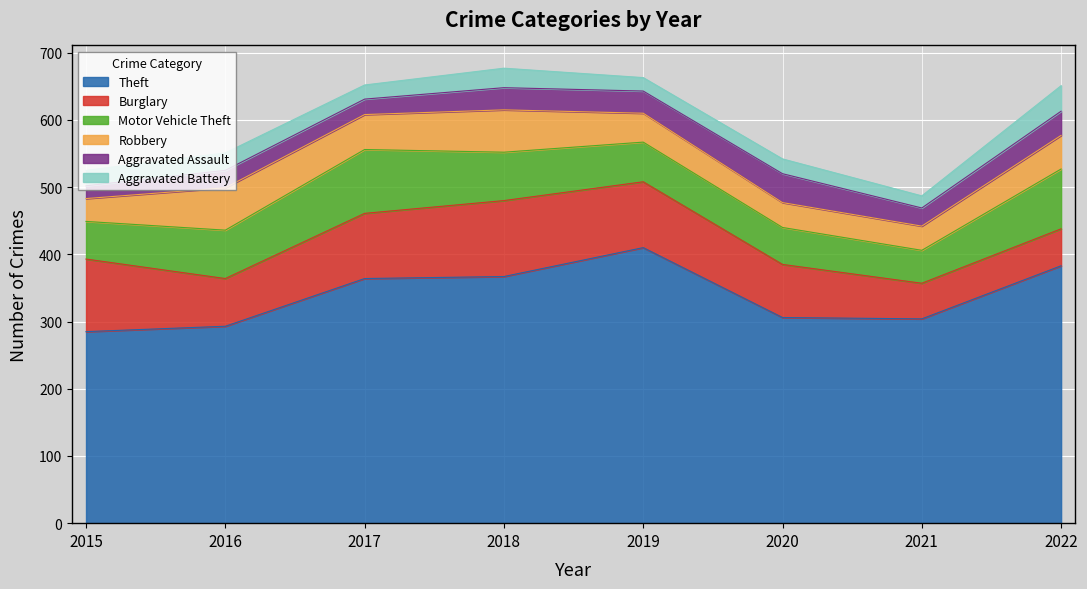

How many lines are shown in the chart?

6